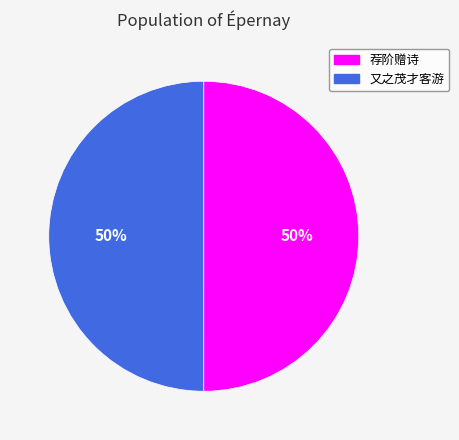

Combined, do 又之茂才客游 and 荐阶赠诗 account for over 50%?

Yes